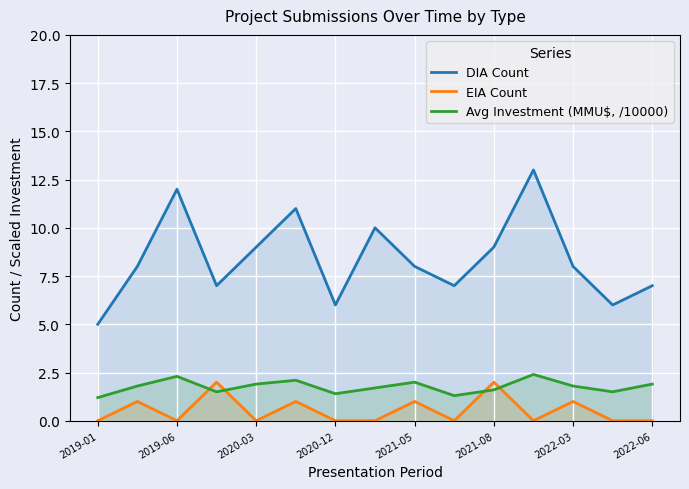

At which category is the sum across all series the highest?

11